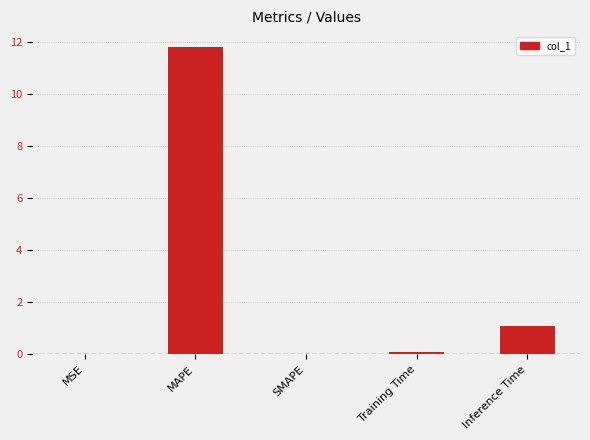

What is the sum of all values?

13.0